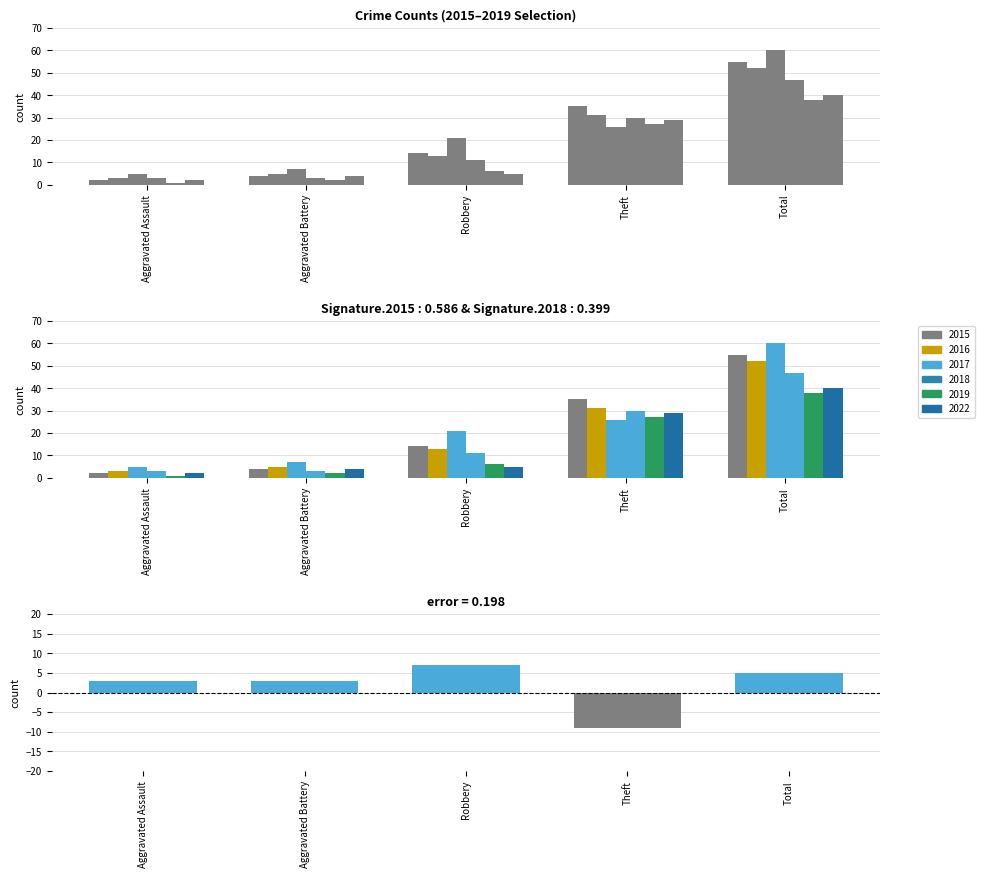

How many series are shown in this chart?

6